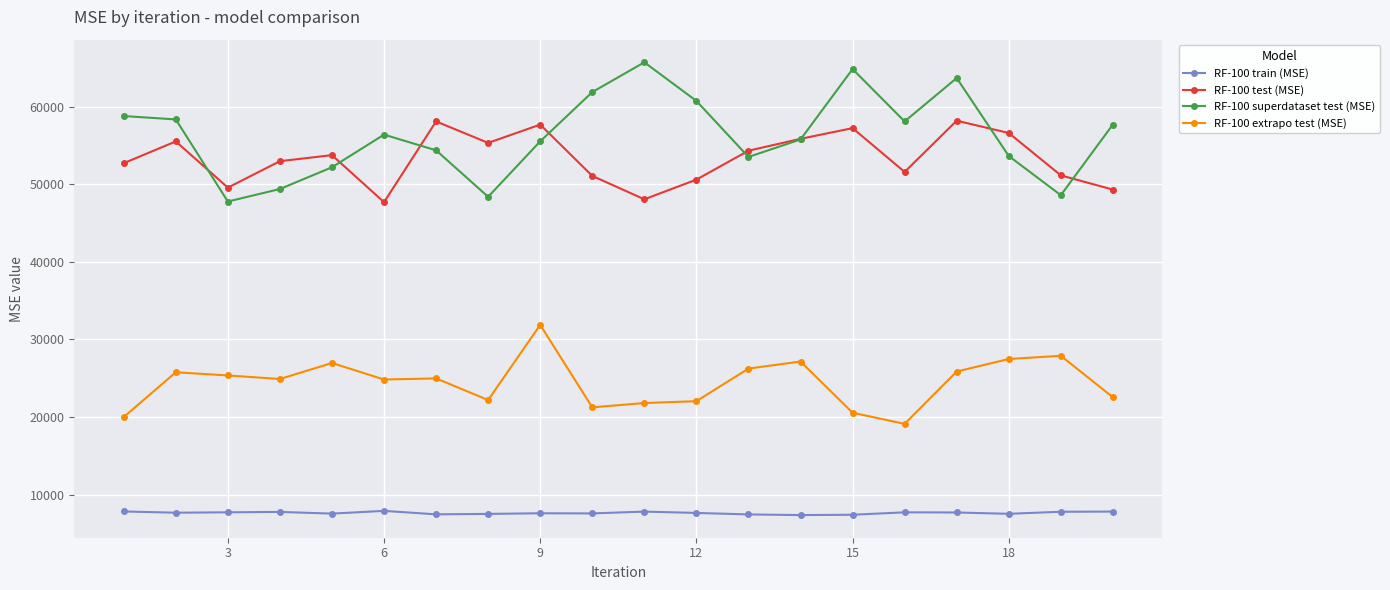

How many interior local peaks does the RF-100 test (MSE) series have?

6